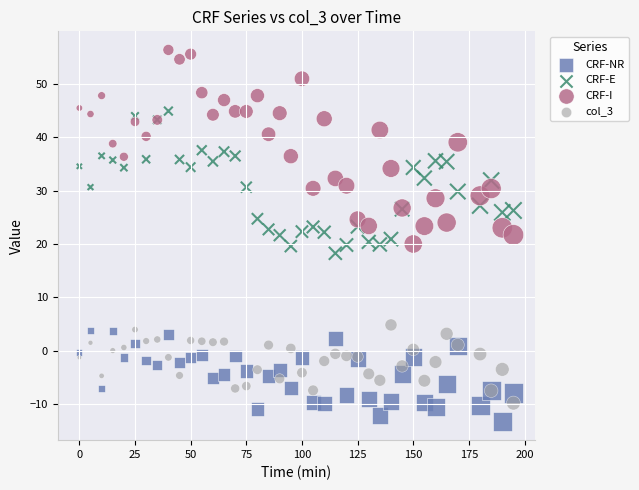

Which series contains the lowest Y value?

CRF-NR